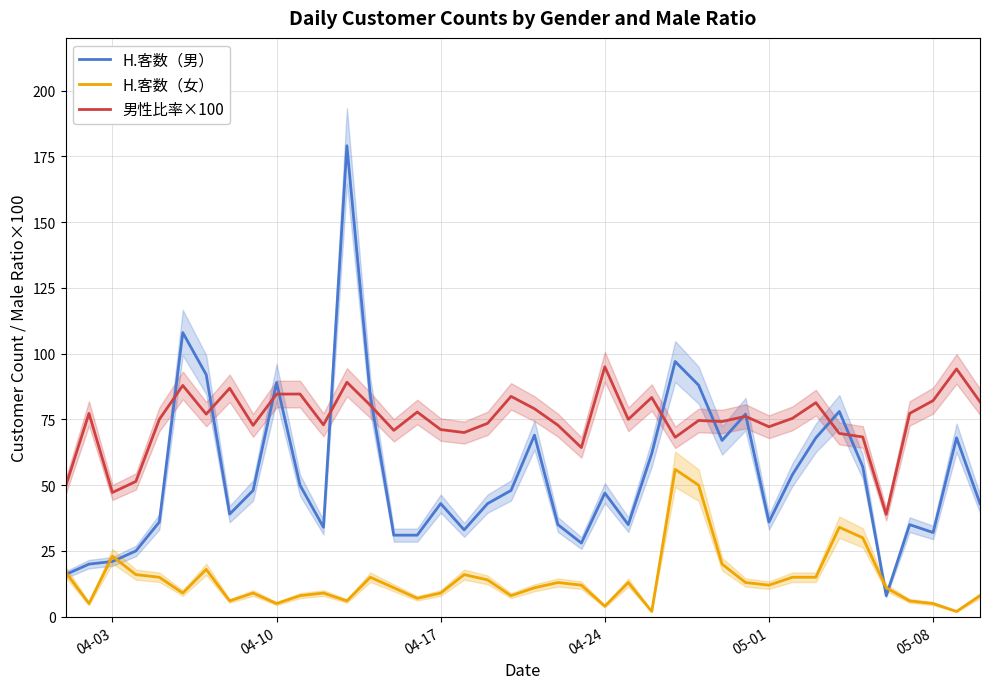

At which category does H.客数（女） reach its first local peak?

04-03